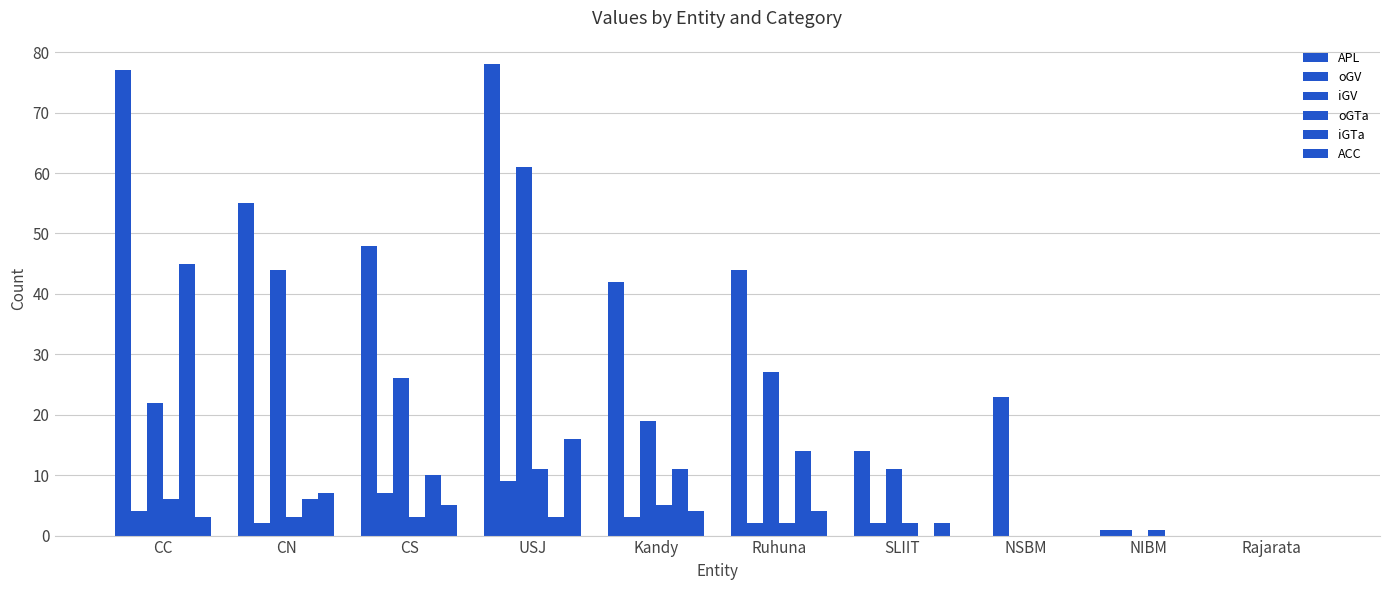

Which series has the widest spread of values?

APL